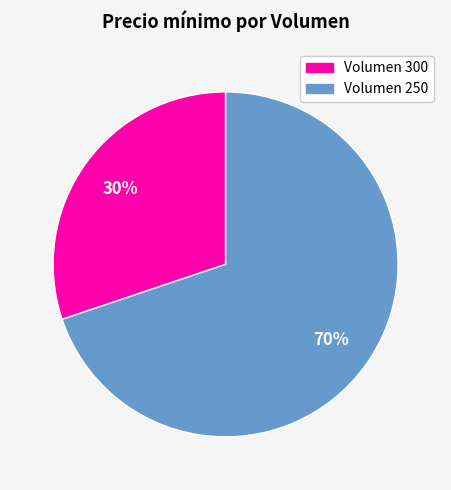

To the nearest percent, what is the average slice percentage?

50%